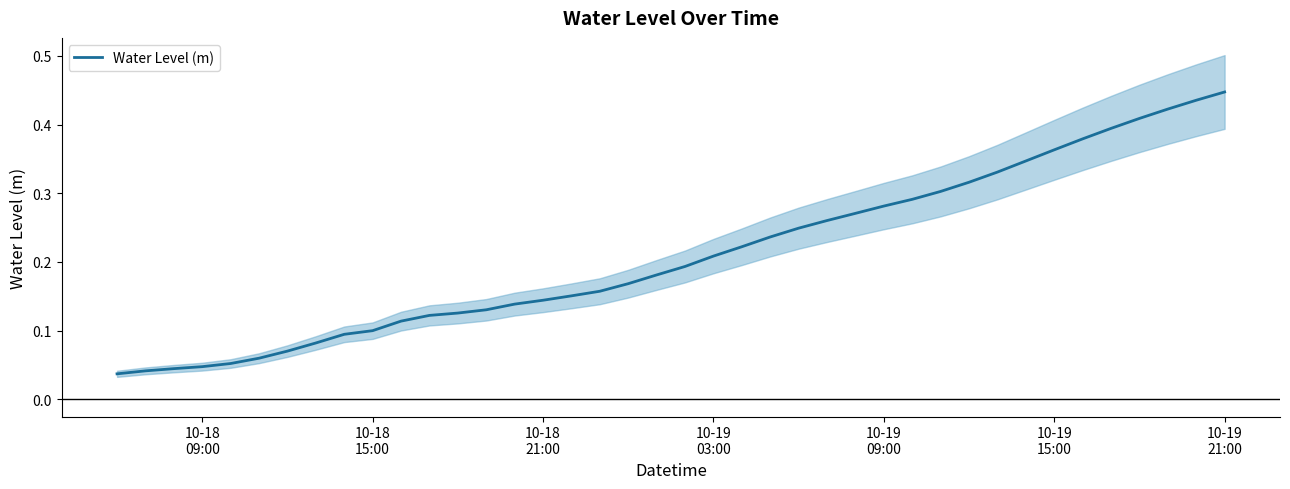

What position from the right is 10-18 09:00?

37